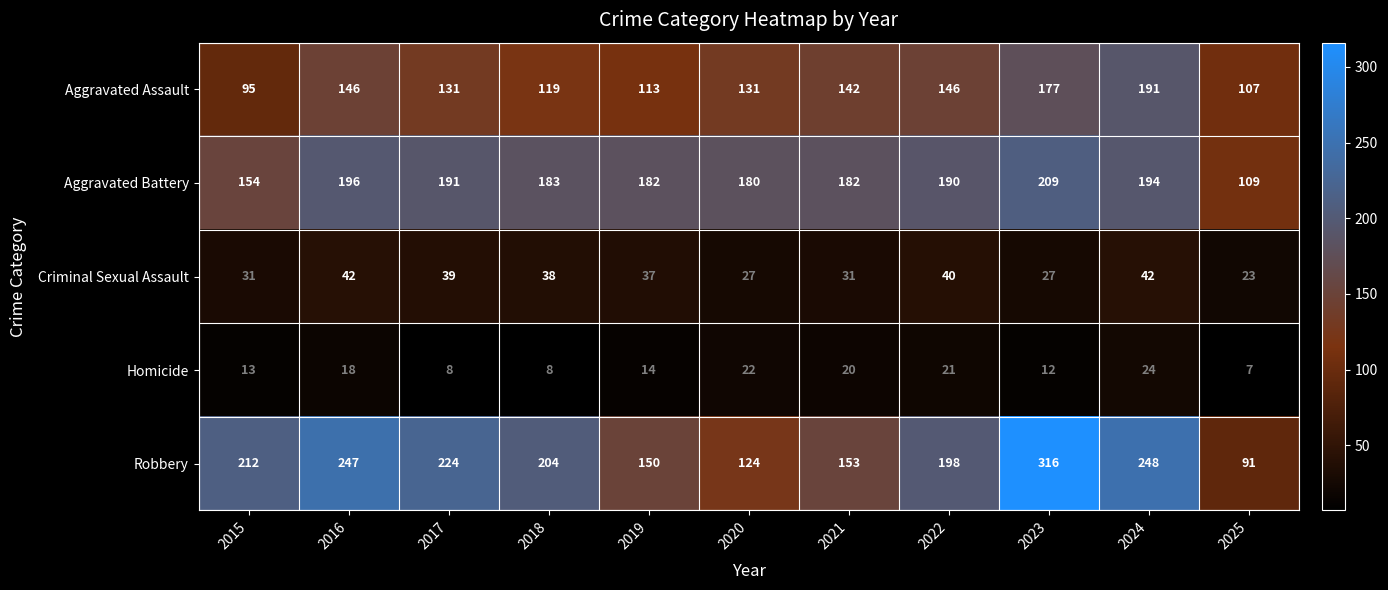

Is it true that Homicide equals 21 at 2022?

True